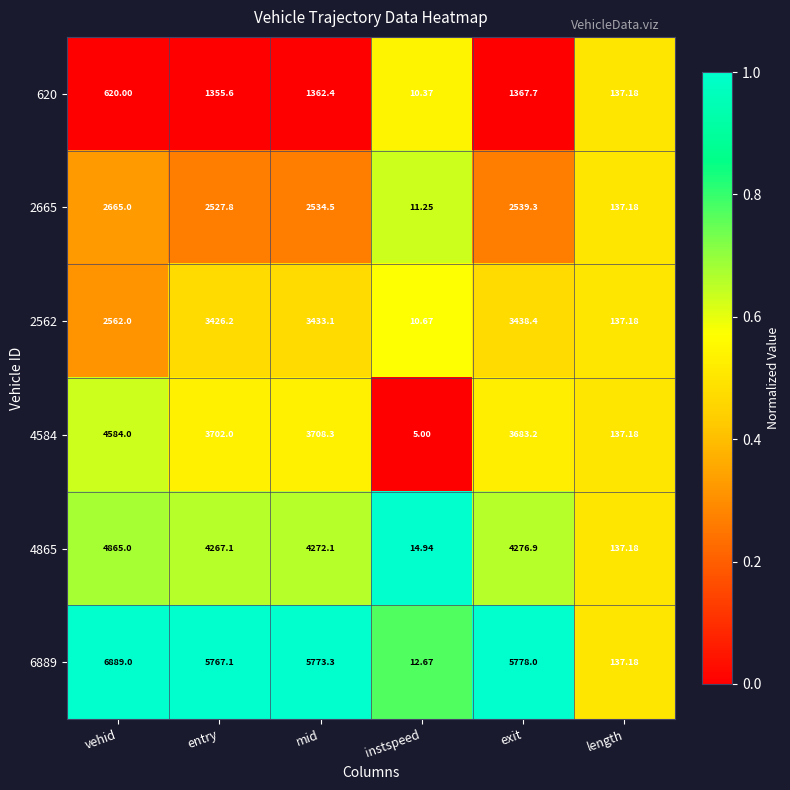

Is the value of 2562 at instspeed greater than the value of 4584 at instspeed?

Yes